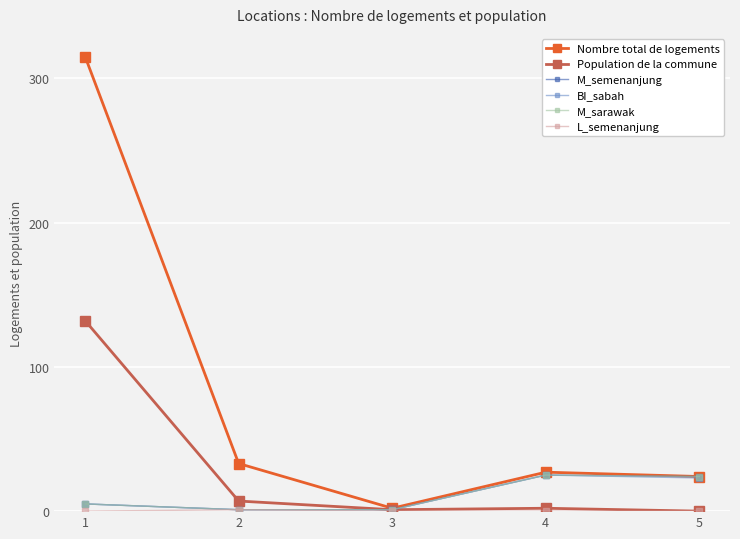

Is this an area chart (filled region under the line)?

No